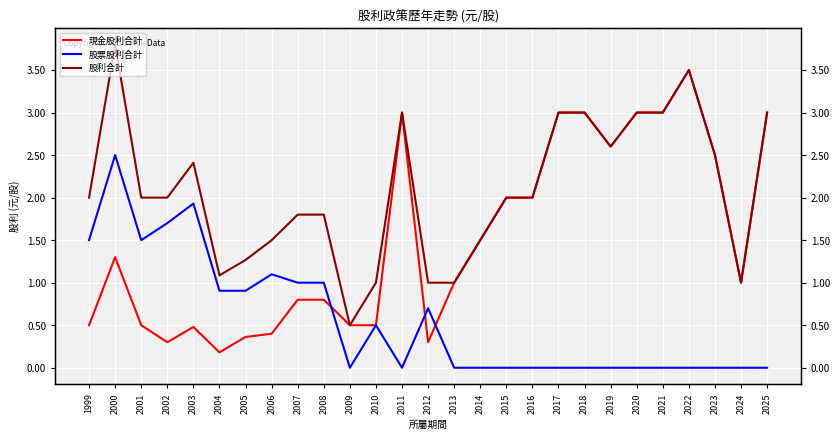

How many values in the 股票股利合計 series exceed 0?

12